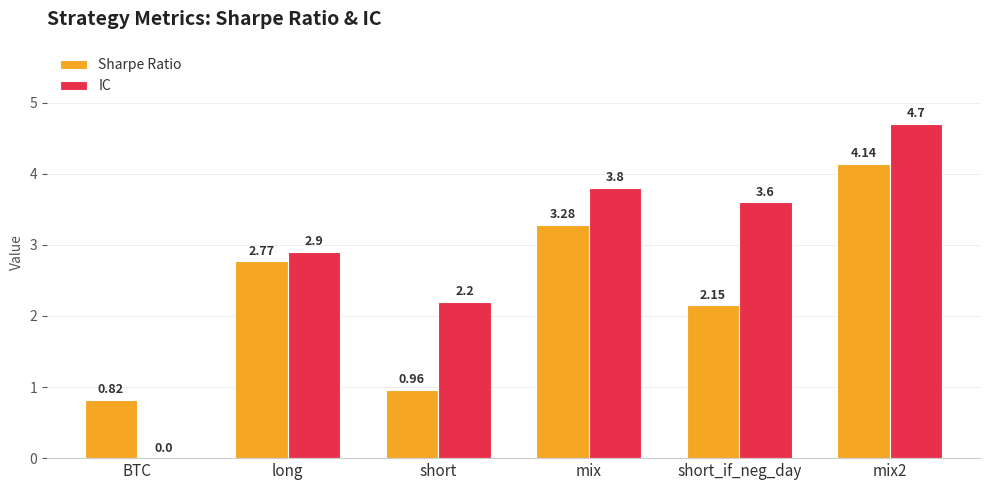

Where is IC nearest to the value 2?

short